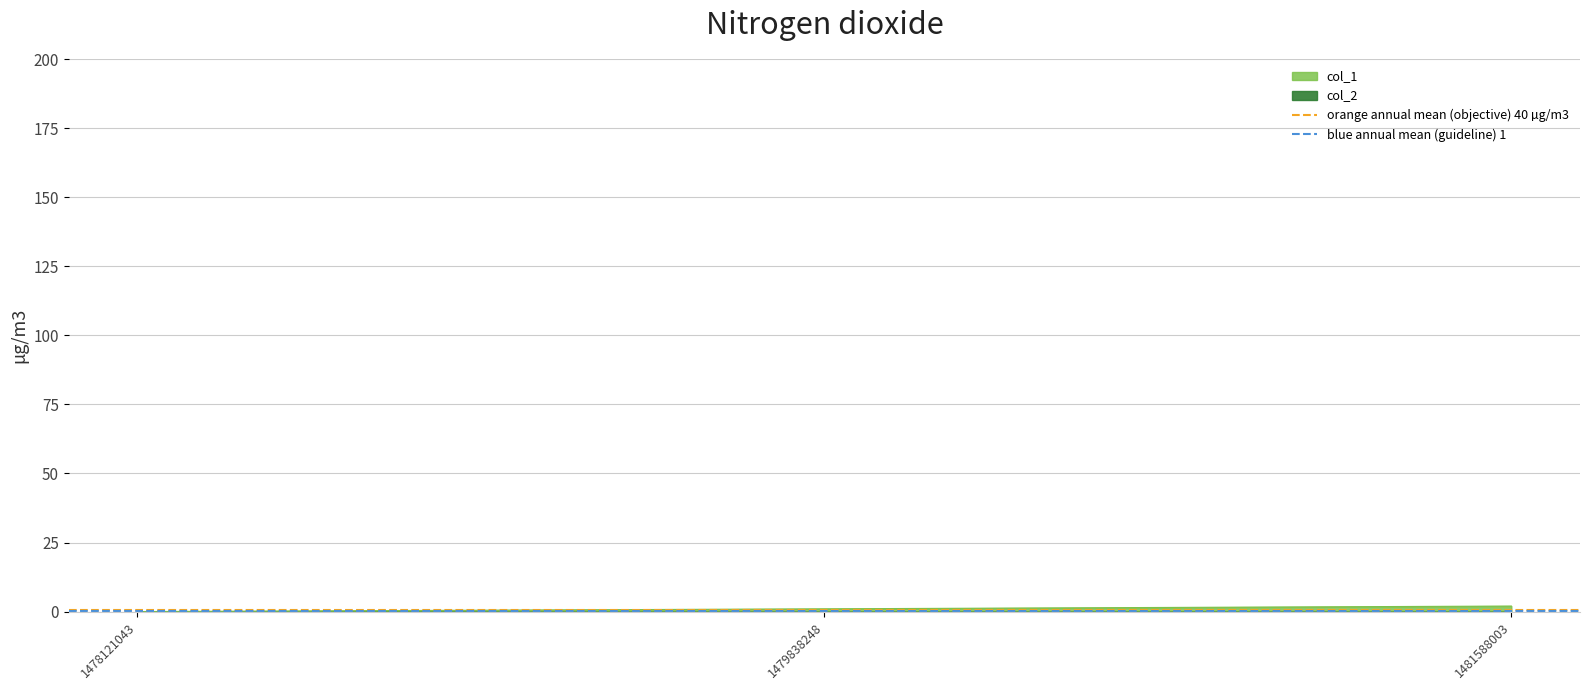

What value does the orange annual mean (objective) 40 µg/m3 series have at 1478121043?

0.5